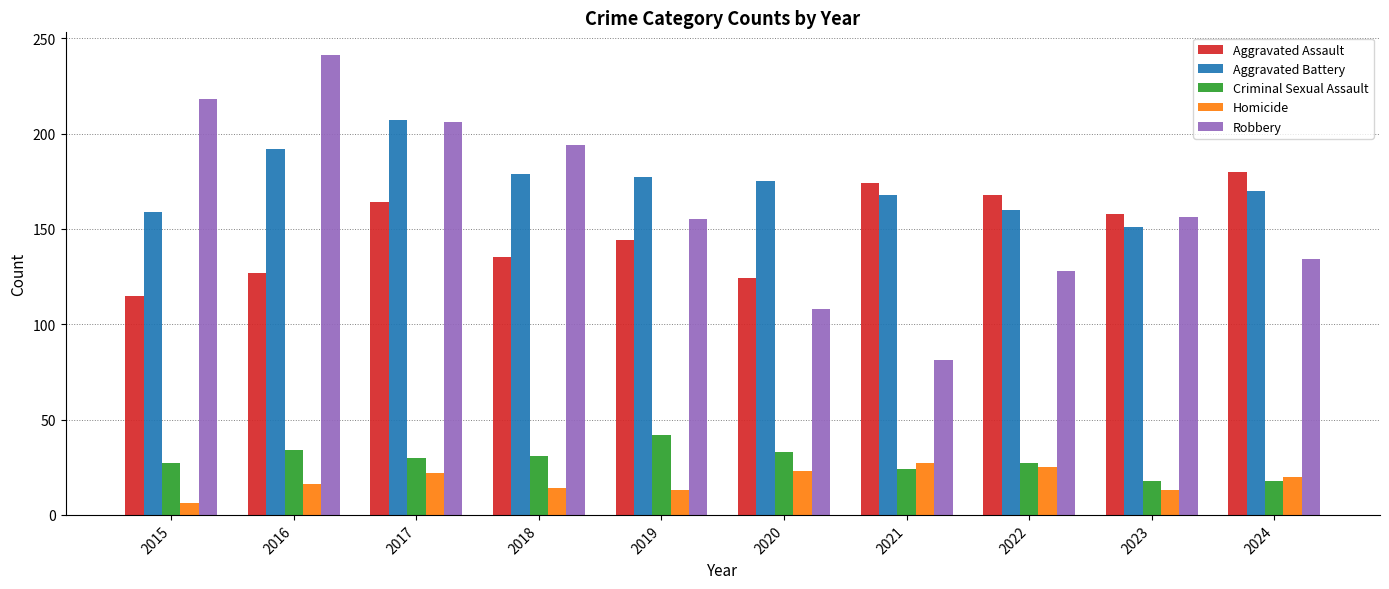

The value of Aggravated Battery at 2019 is 101. True or false?

False